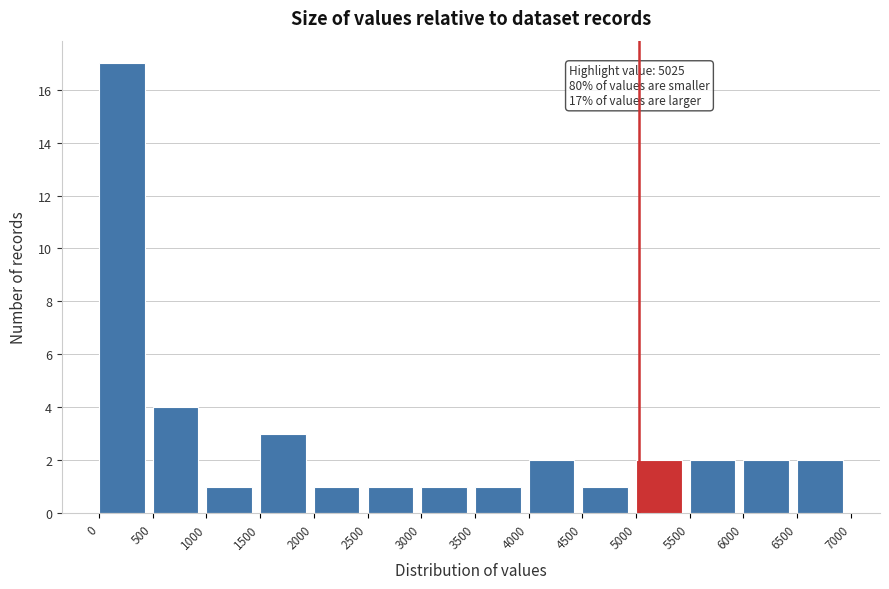

Over which range of the x-axis is the bar tallest?

0 to 500